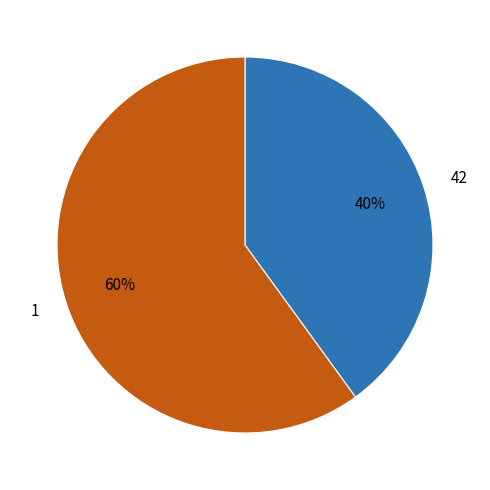

Count the number of slices in the pie.

2